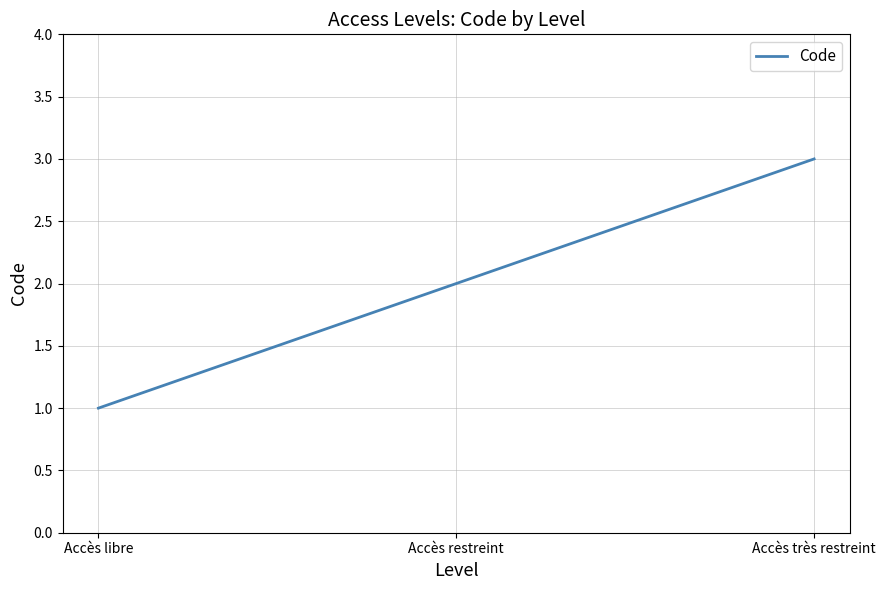

What is the approximate value at Accès restreint?

2